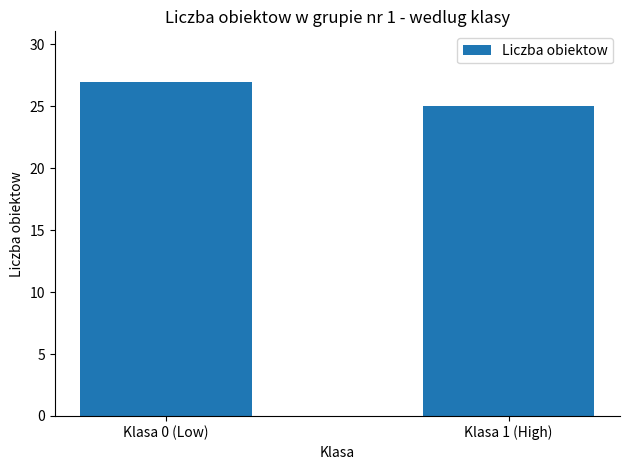

How many values are between 25 and 27?

2